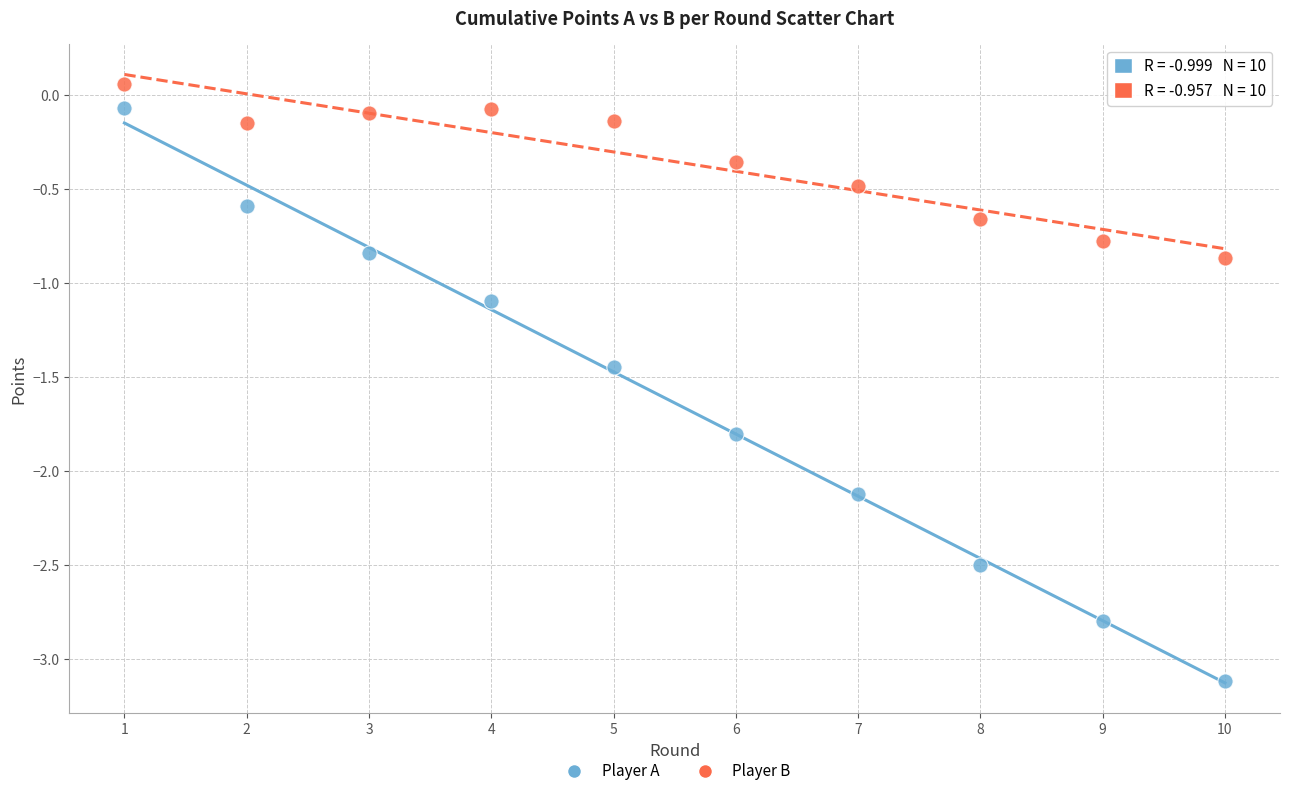

Which series reaches the maximum Y coordinate?

Player B